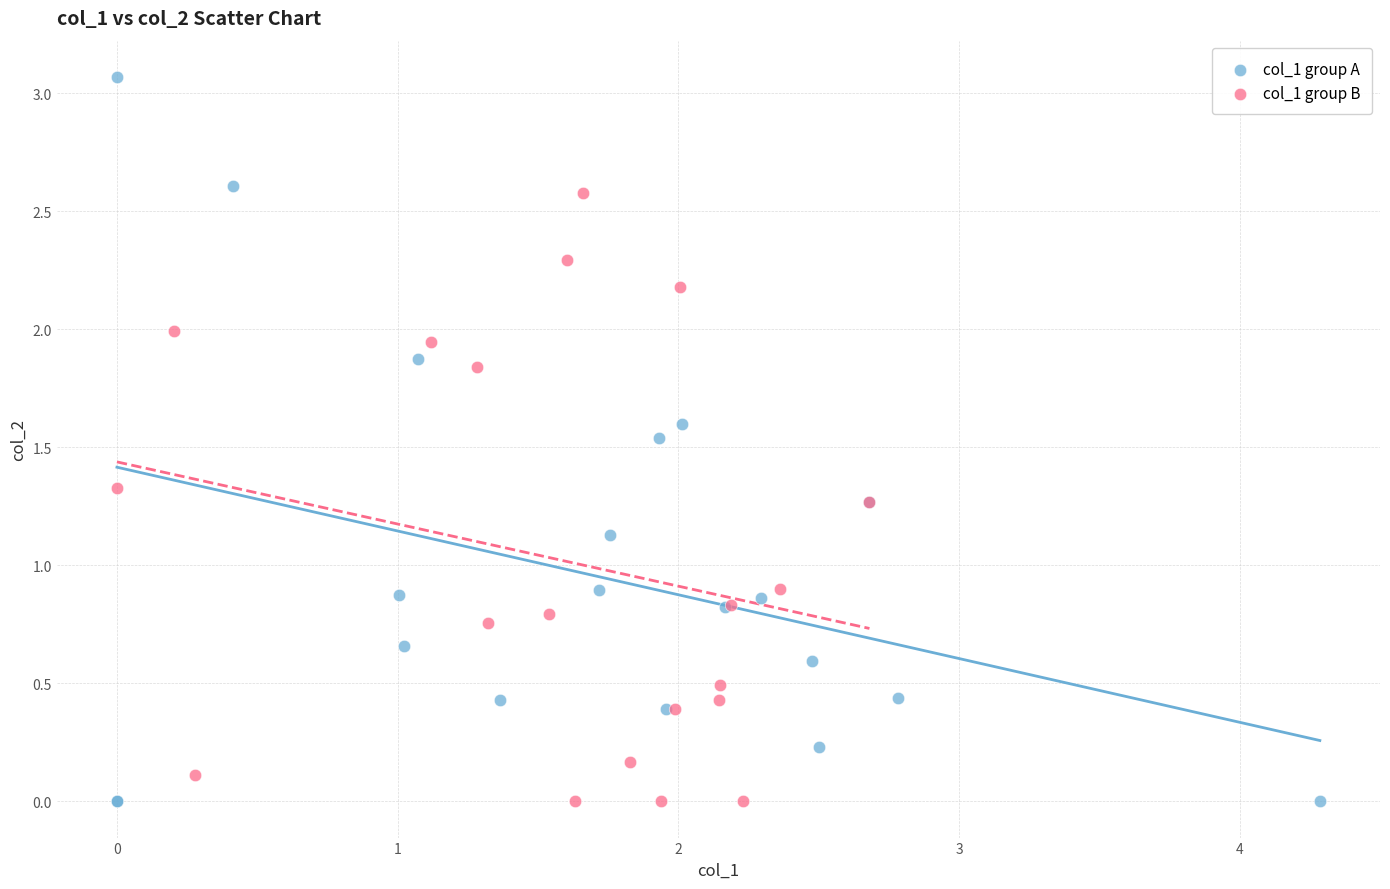

Which series contains the highest Y value?

col_1 group A